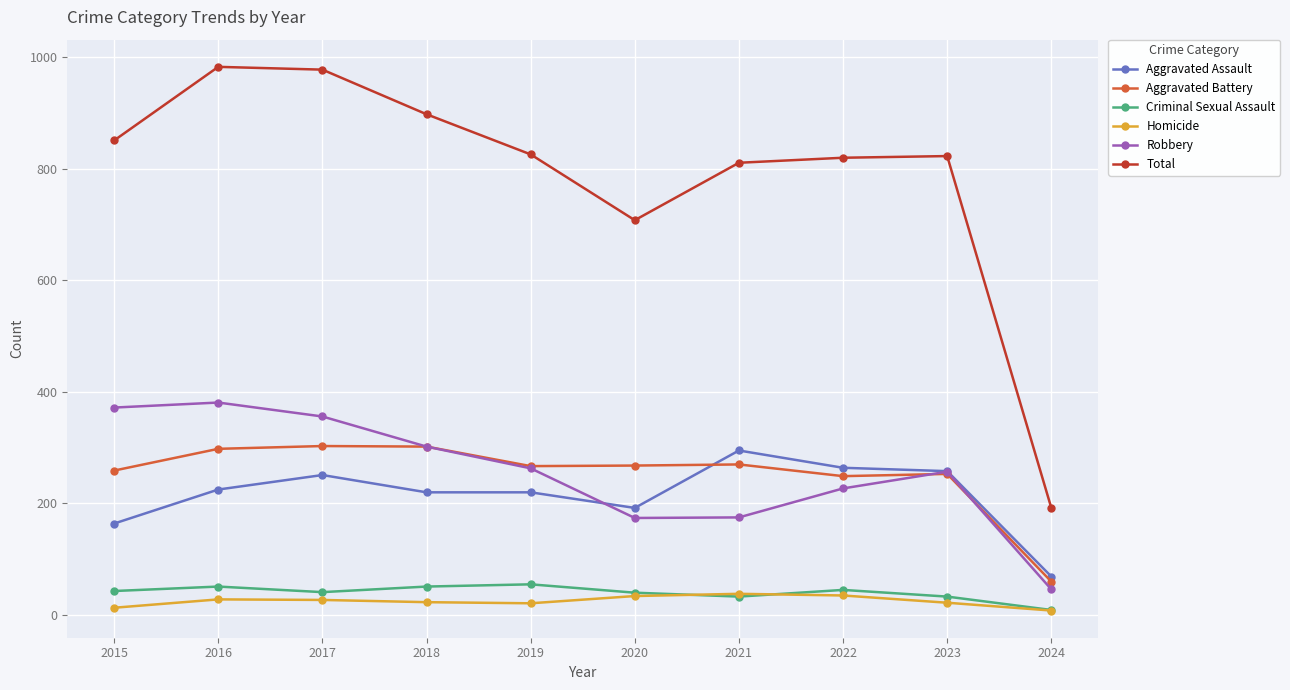

Read the Homicide value at 2017, to the nearest 5.

25